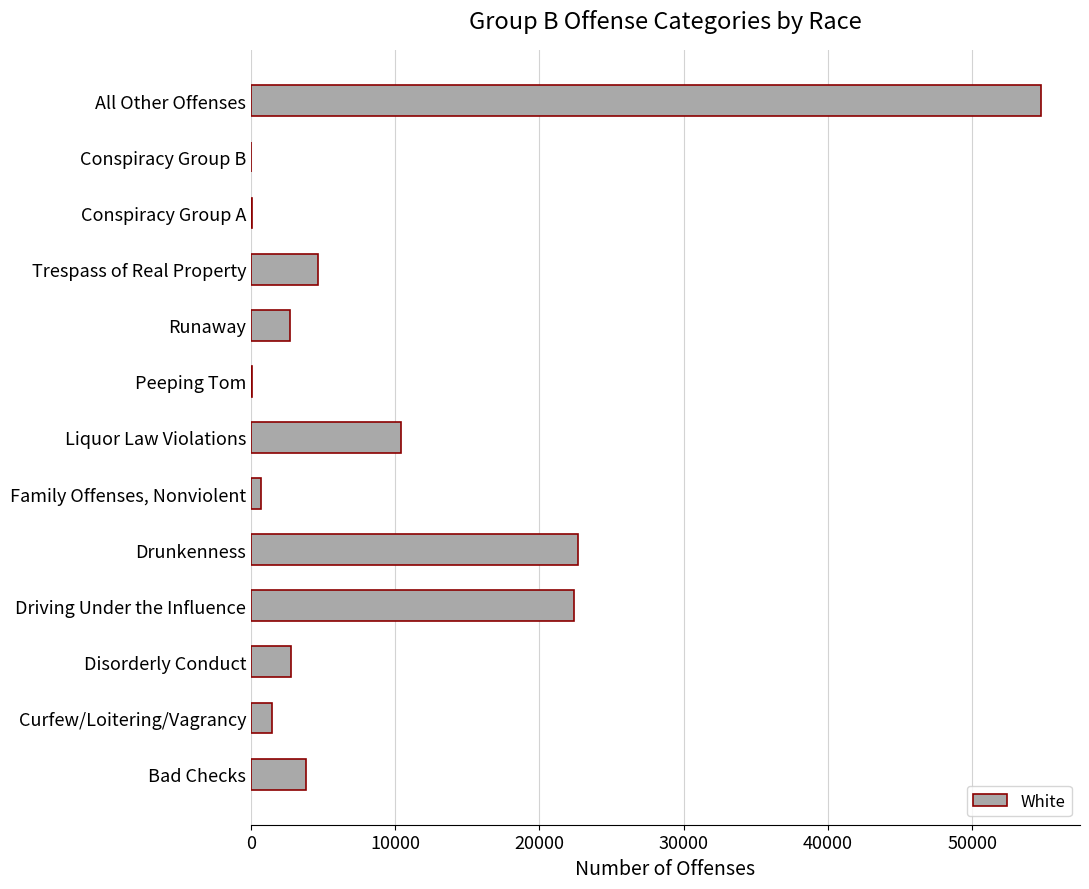

How many distinct data groups are displayed?

1